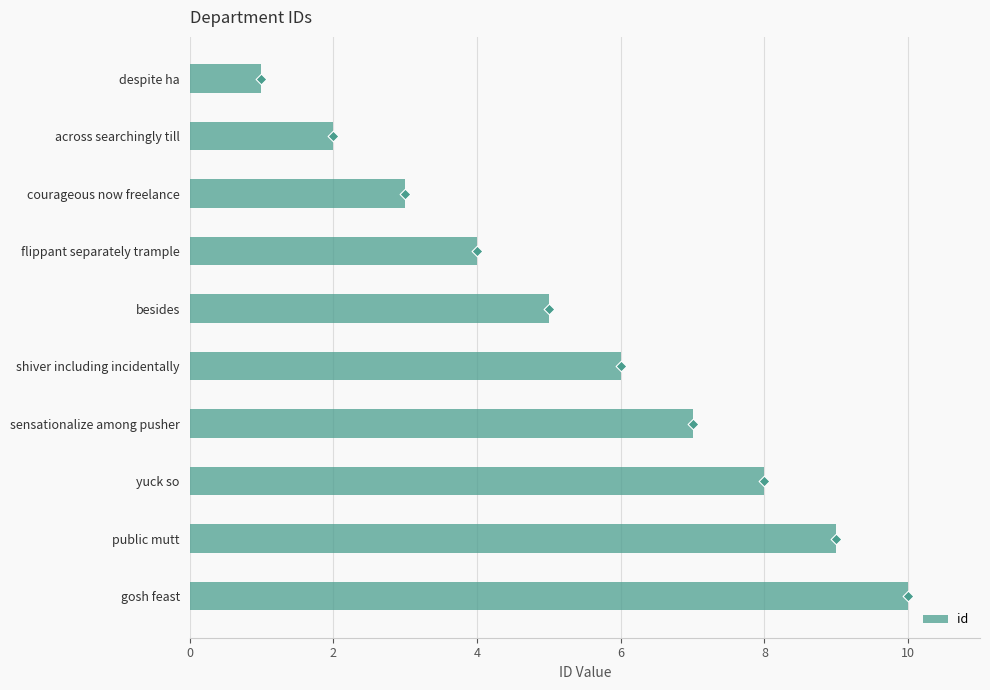

What is the approximate value of id at sensationalize among pusher?

7